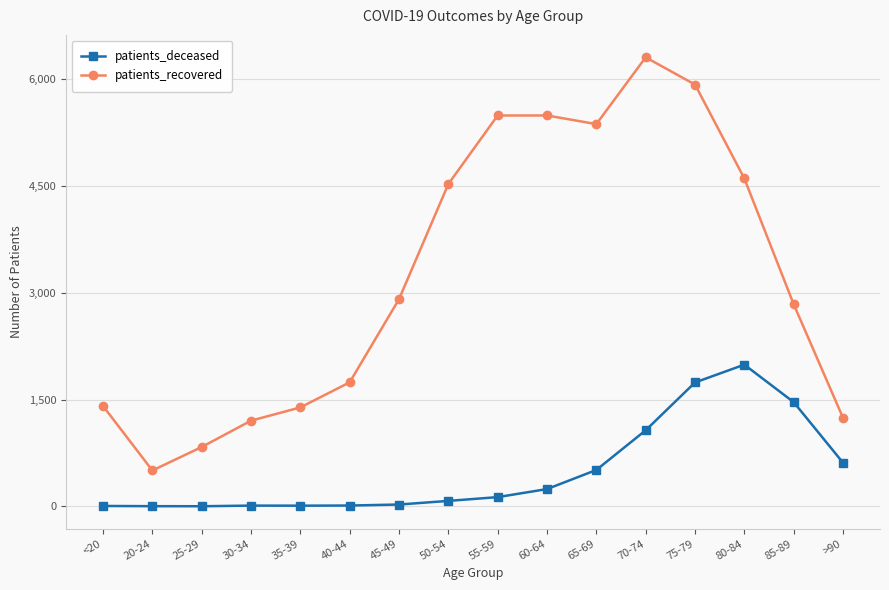

How many values in the patients_deceased series are below 130?

8